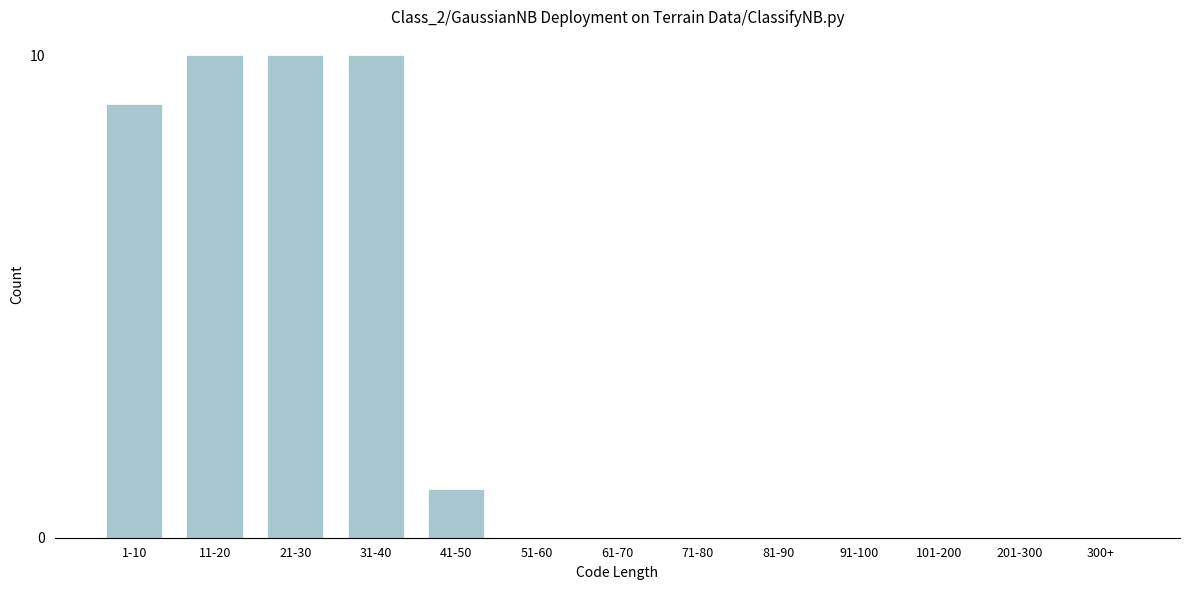

Reading right to left, extract all data points from this chart.

300+=0	201-300=0	101-200=0	91-100=0	81-90=0	71-80=0	61-70=0	51-60=0	41-50=1	31-40=10	21-30=10	11-20=10	1-10=9